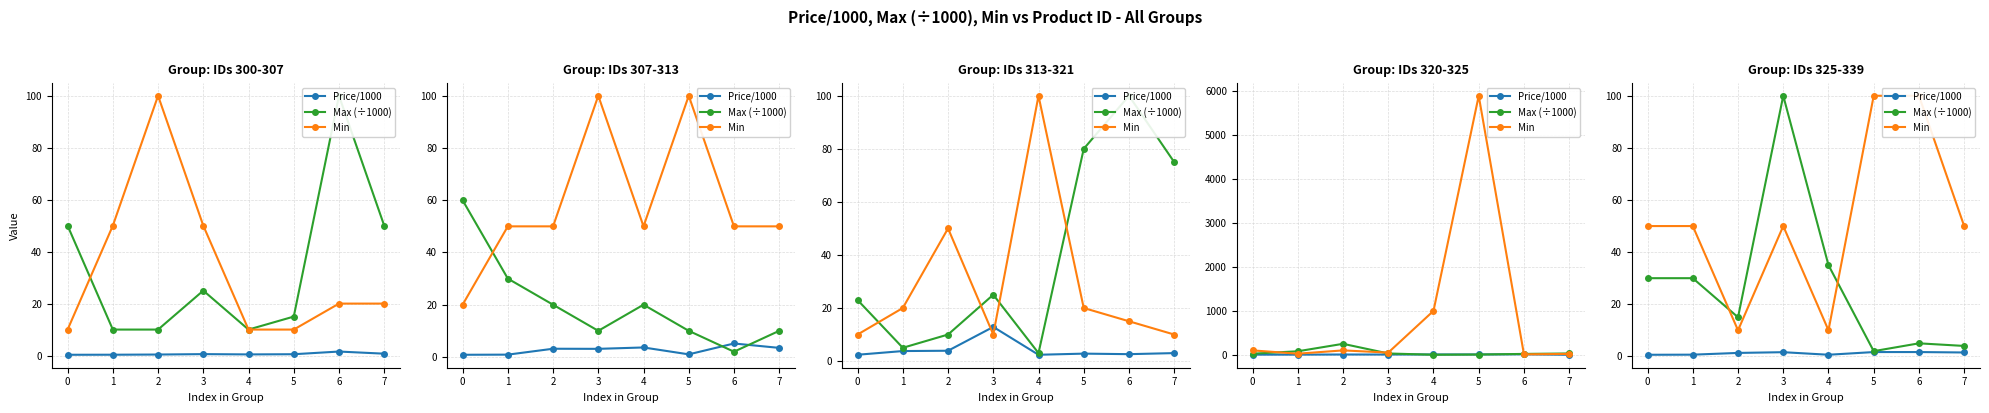

Count the number of data series in this chart.

3